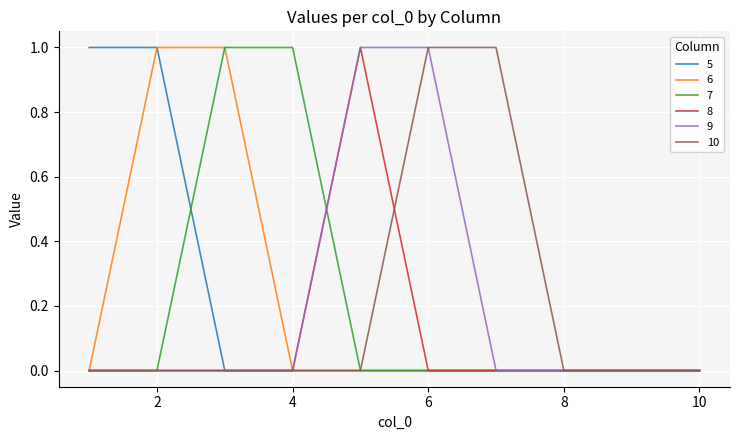

What is the maximum value shown in the chart?

1